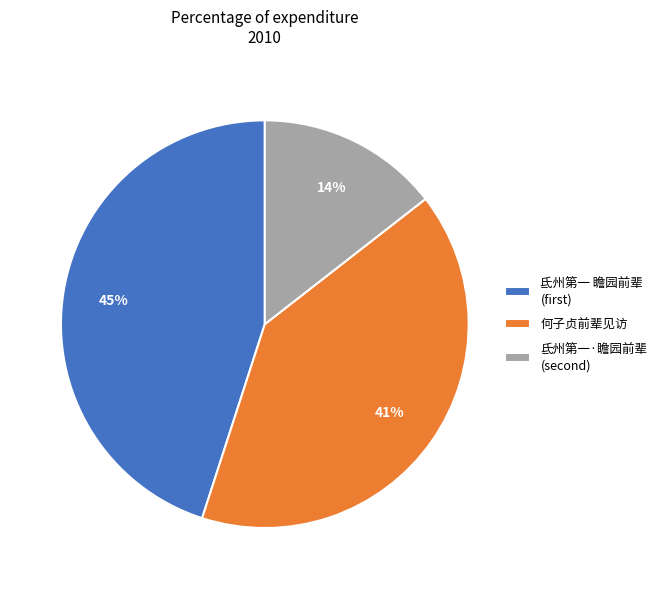

To the nearest percent, what is the average slice percentage?

33%